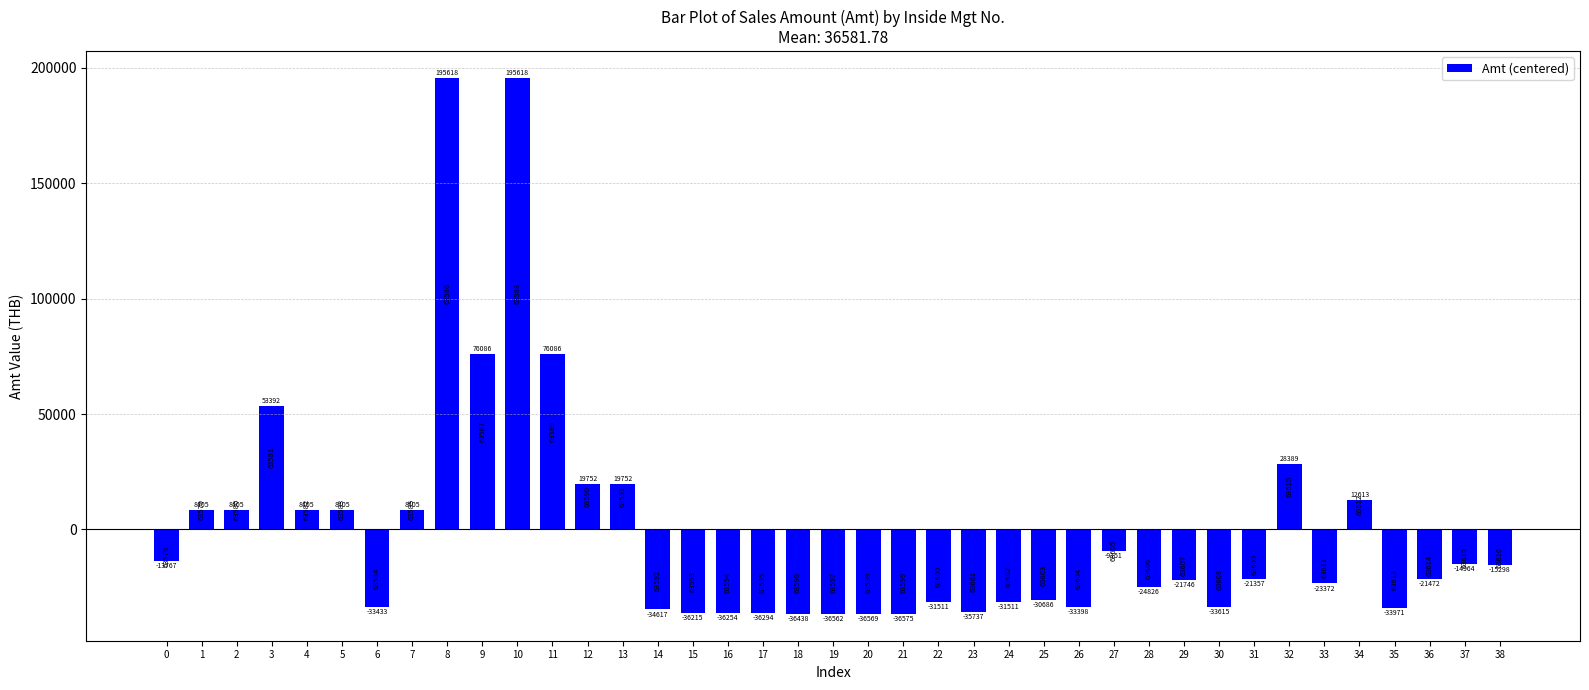

What is the difference between the second highest and second lowest values?

232186.9